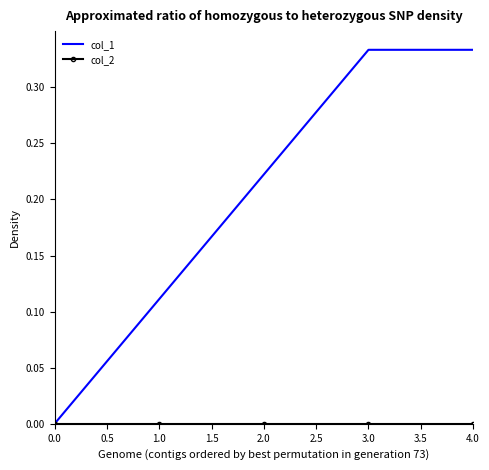

Count the number of data series in this chart.

2